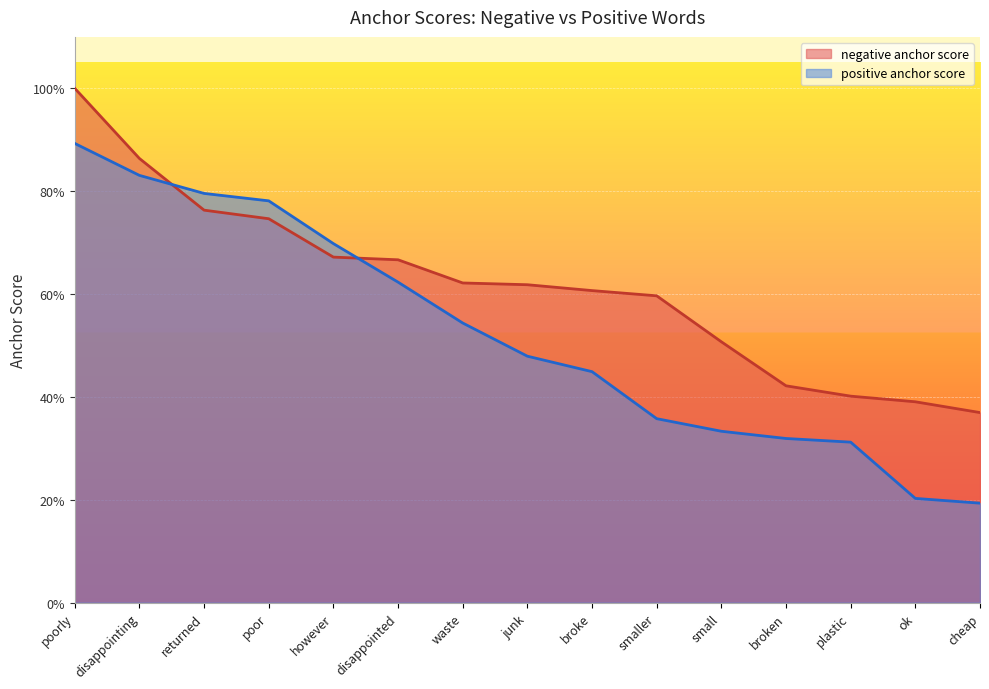

What is the minimum value for negative anchor score?

0.4